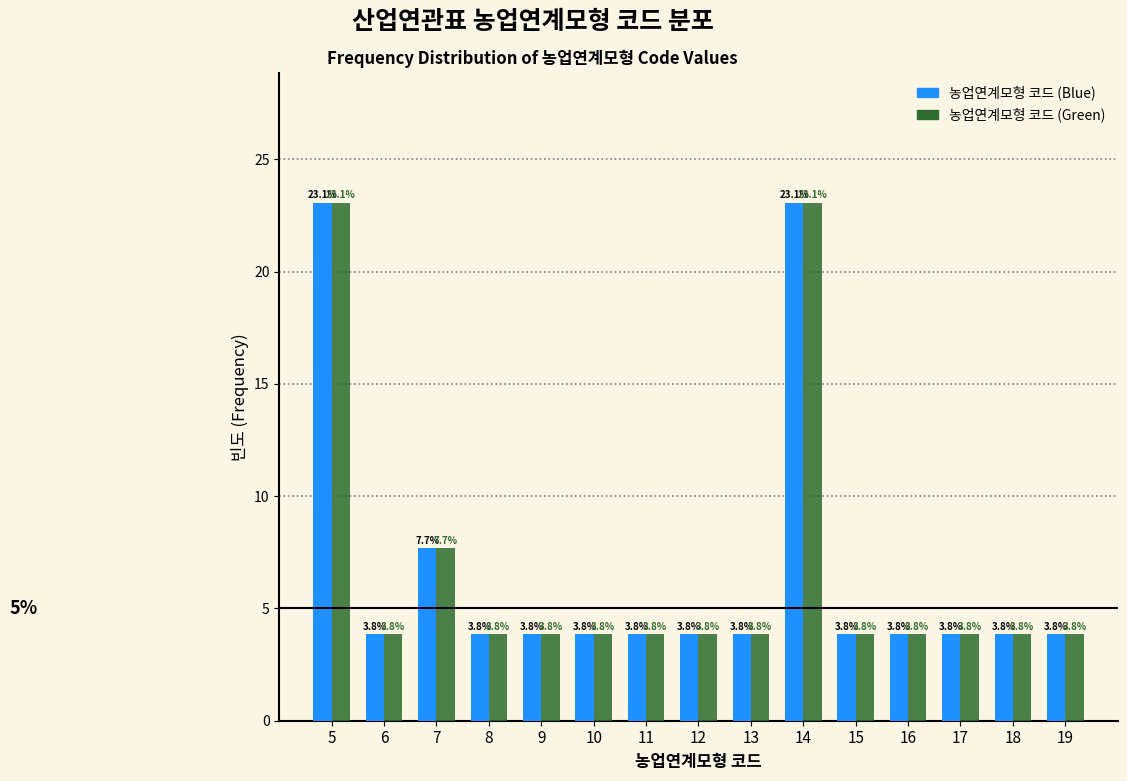

Reading right to left, list all the values displayed in this chart.

농업연계모형 코드 (Blue): 19=3.8	18=3.8	17=3.8	16=3.8	15=3.8	14=23.1	13=3.8	12=3.8	11=3.8	10=3.8	9=3.8	8=3.8	7=7.7	6=3.8	5=23.1
농업연계모형 코드 (Green): 19=3.8	18=3.8	17=3.8	16=3.8	15=3.8	14=23.1	13=3.8	12=3.8	11=3.8	10=3.8	9=3.8	8=3.8	7=7.7	6=3.8	5=23.1